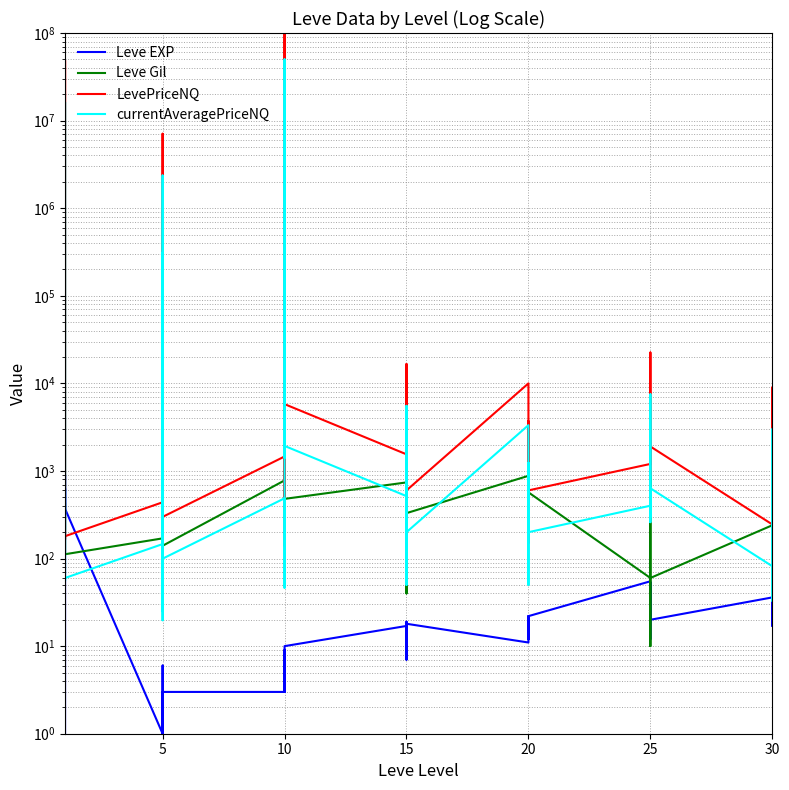

Is this an area chart (filled region under the line)?

No